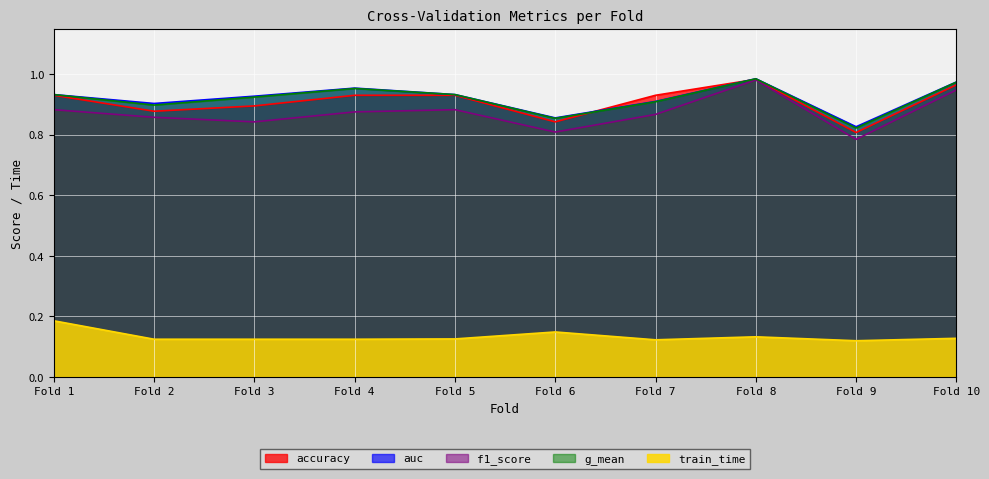

What is the value of the train_time point at the 4th from the left?

0.1